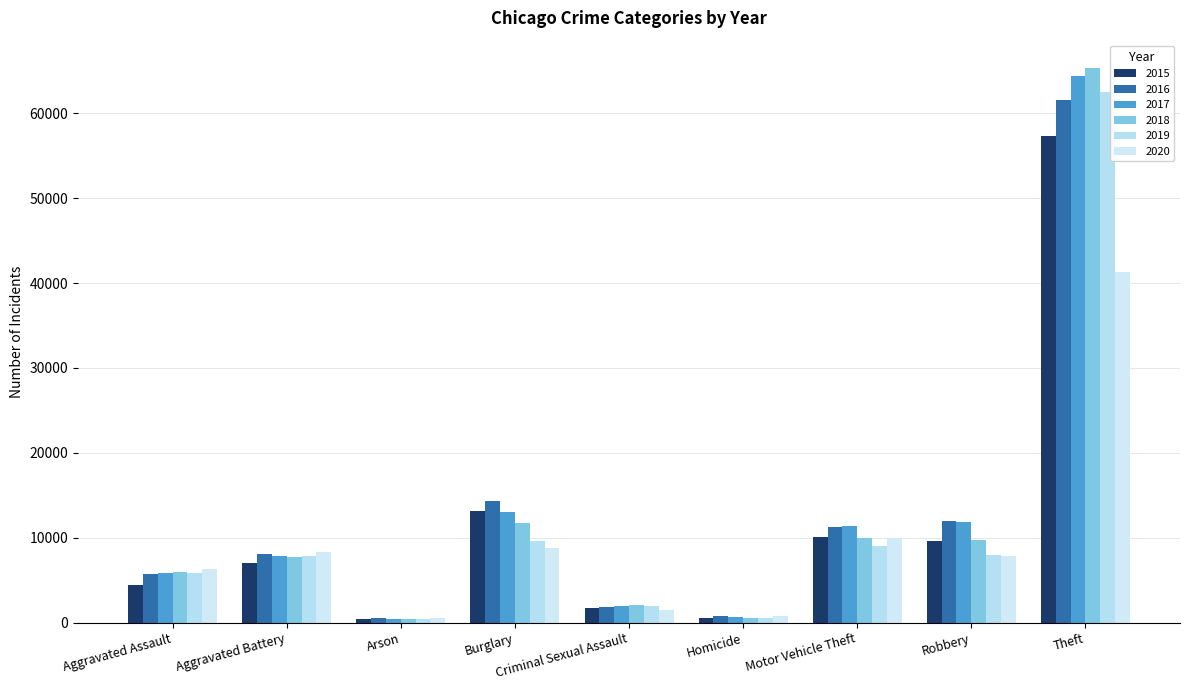

What are all the series names shown in the legend?

2015, 2016, 2017, 2018, 2019, 2020